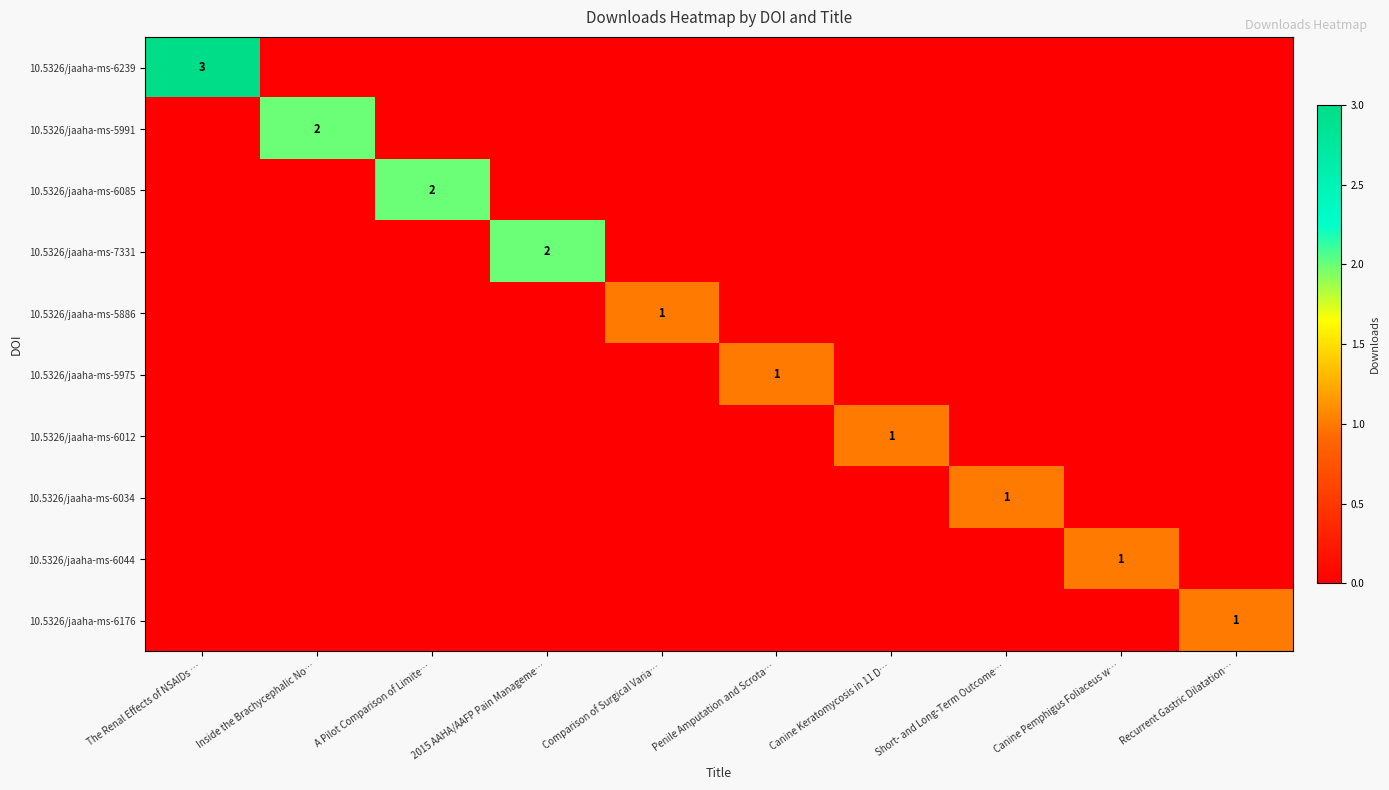

The value of 10.5326/jaaha-ms-5886 at Comparison of Surgical Varia… is 1. True or false?

True